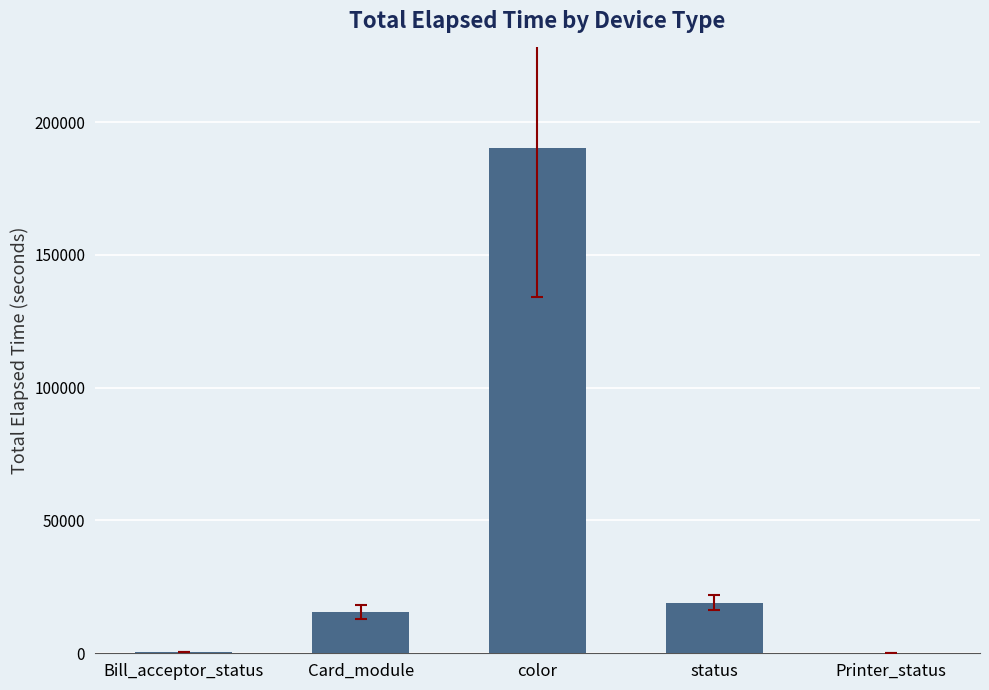

The chart shows a value of 15507 at Card_module. True or false?

True